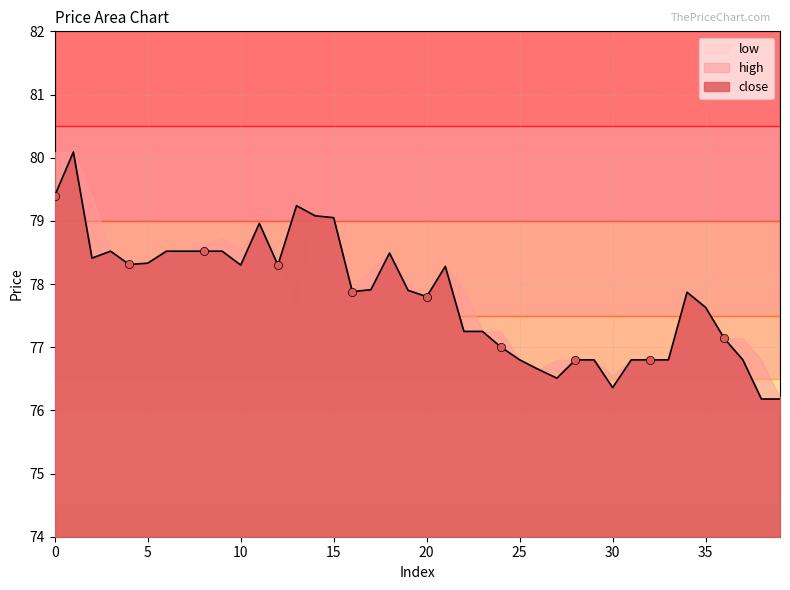

At how many categories does at least one series exceed 77?

29